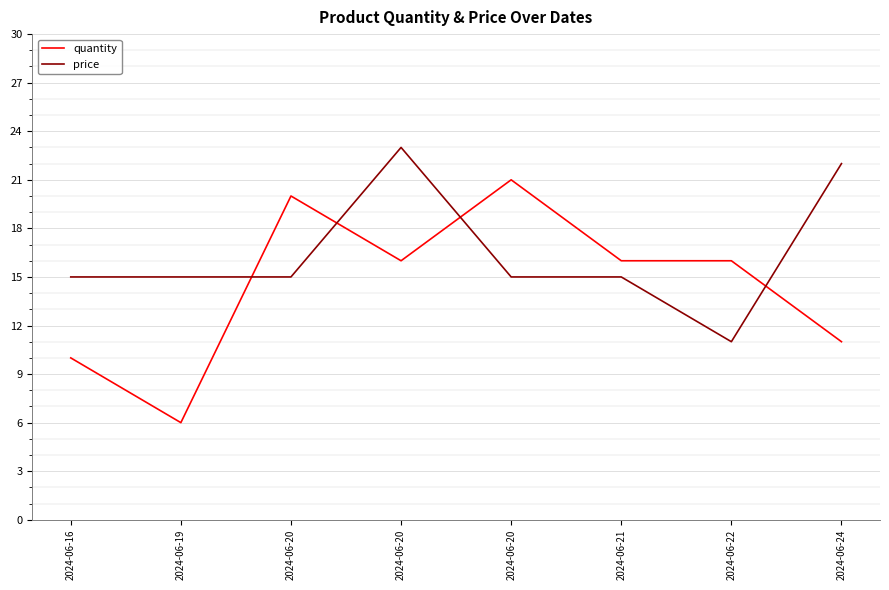

Does the chart have visible grid lines?

Yes